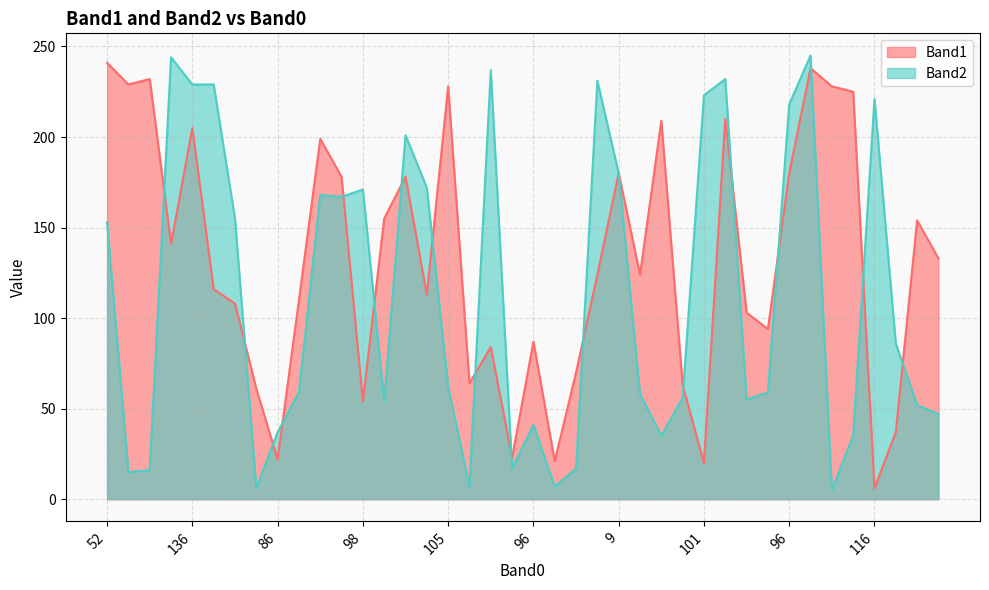

What is the label of the 10th point from the left?

81